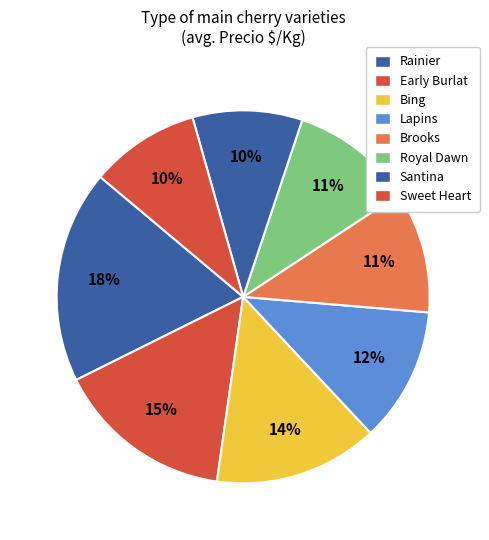

Count the number of slices in the pie.

8